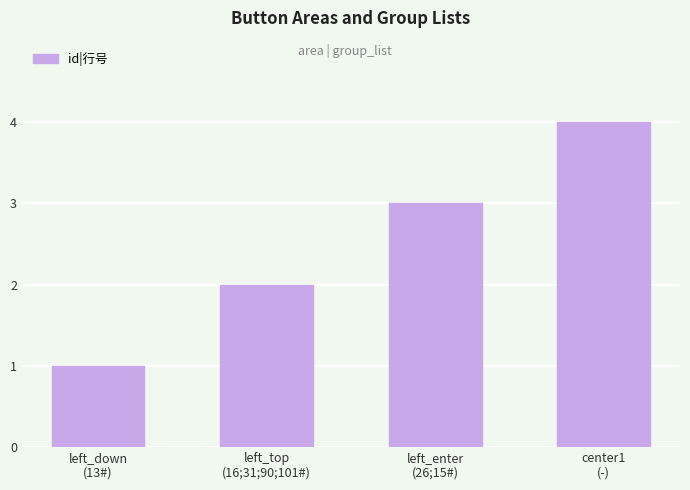

What is the label of the 3rd bar from the left?

left_enter
(26;15#)